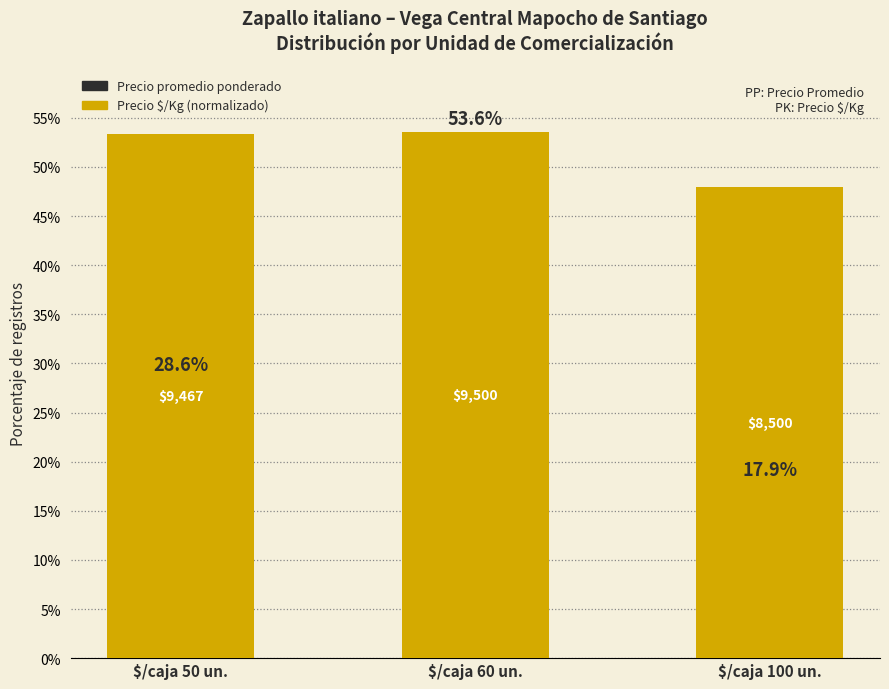

The Precio $/Kg series shows 47.9 at $/caja 100 un.. True or false?

True